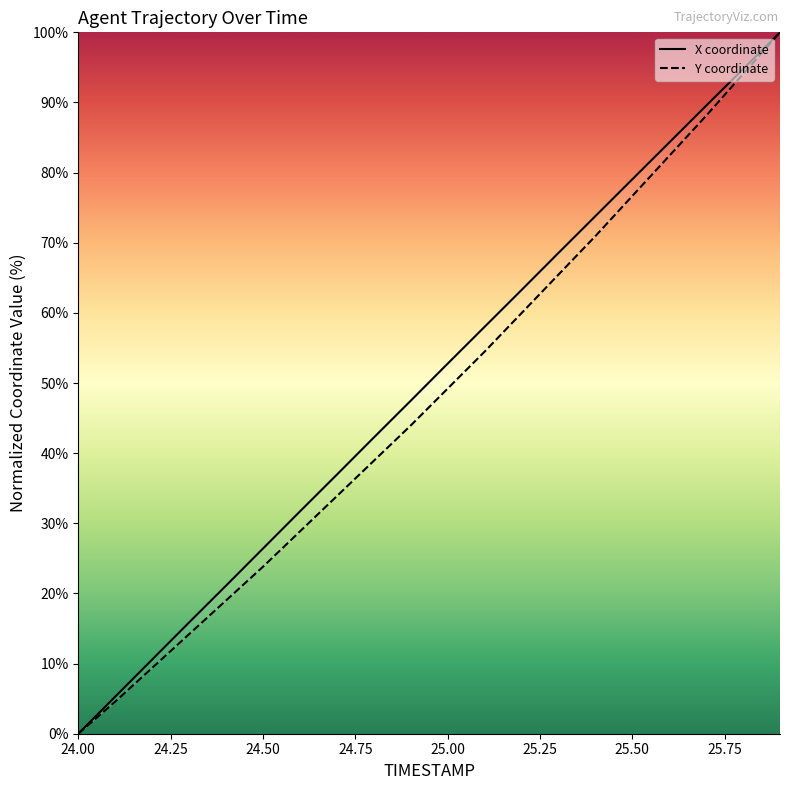

What is the greatest value displayed?

100.0